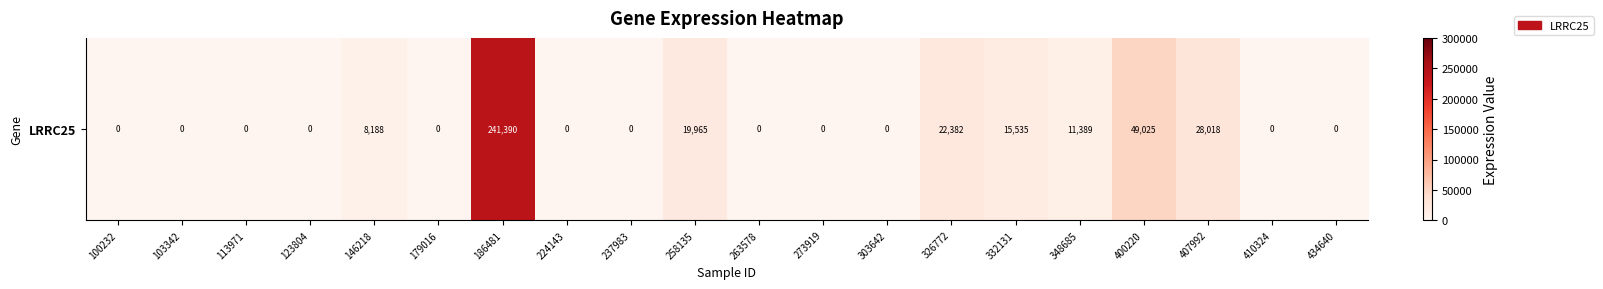

Between 303642 and 273919, which is larger?

303642